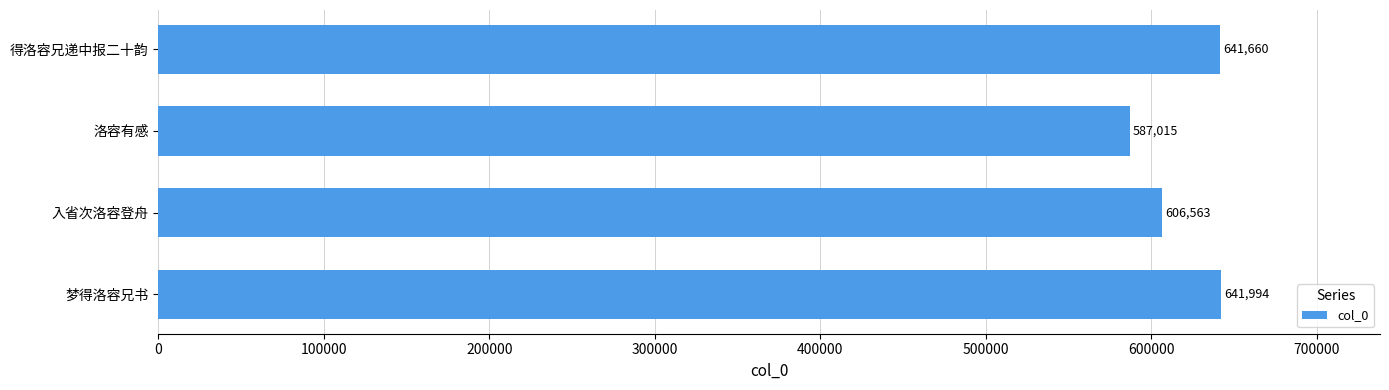

Reading top to bottom, what are all the values shown in this chart?

得洛容兄递中报二十韵=641660	洛容有感=587015	入省次洛容登舟=606563	梦得洛容兄书=641994